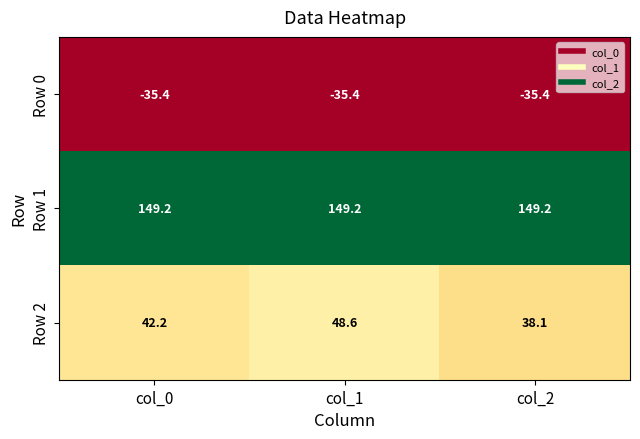

What is the minimum value for Row 2?

38.1